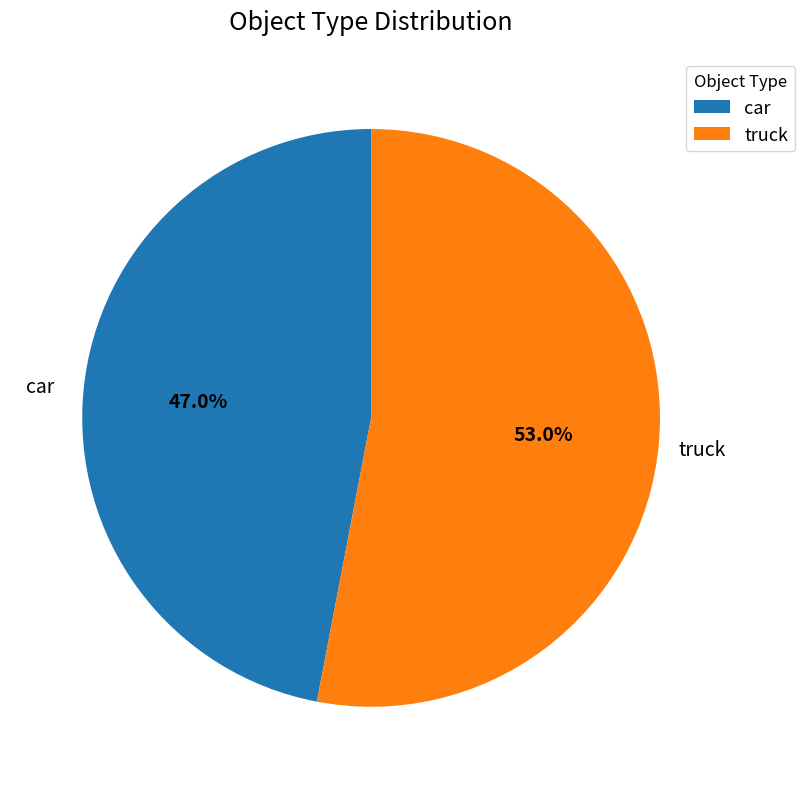

What is the smallest slice in the pie chart?

car